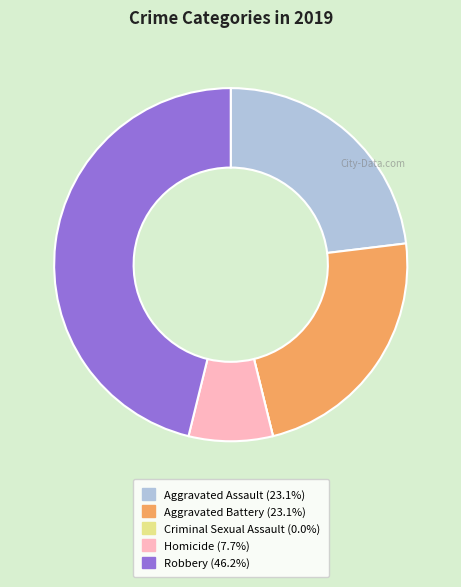

Which slice is the largest?

Robbery